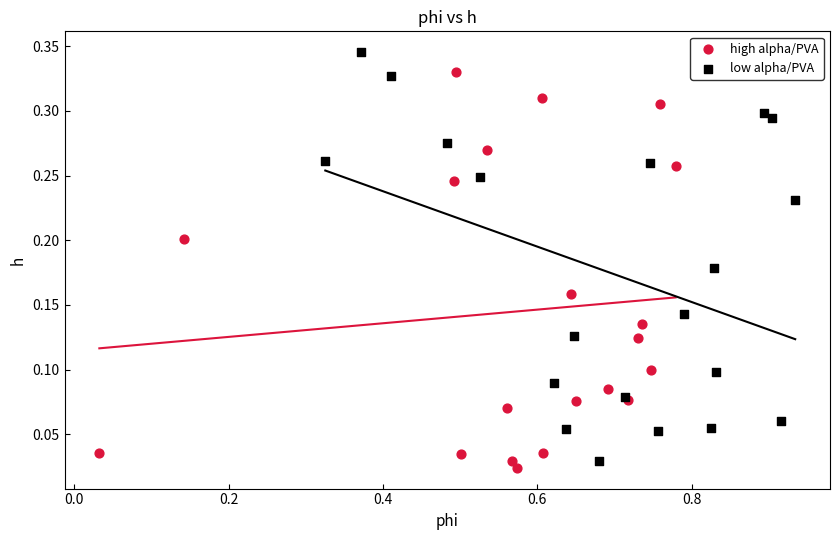

Which series reaches the maximum Y coordinate?

low alpha/PVA